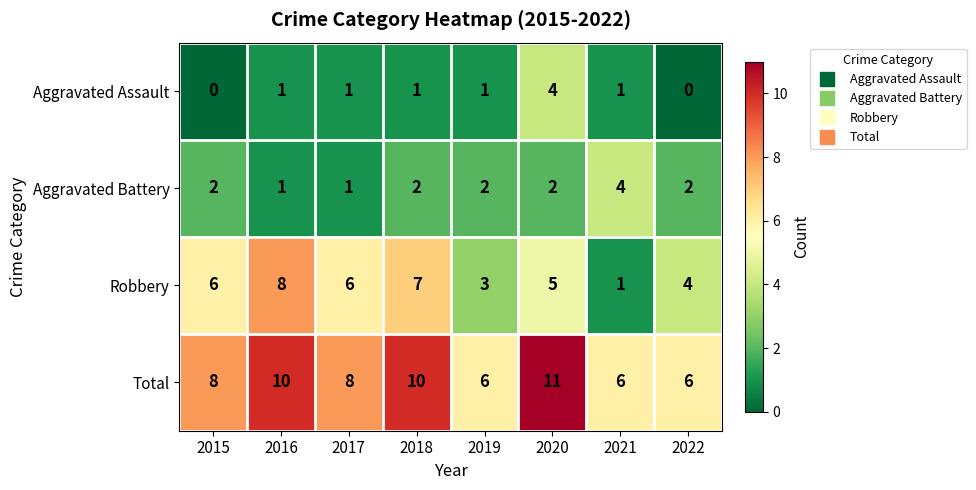

At which category is the sum across all series the highest?

2020